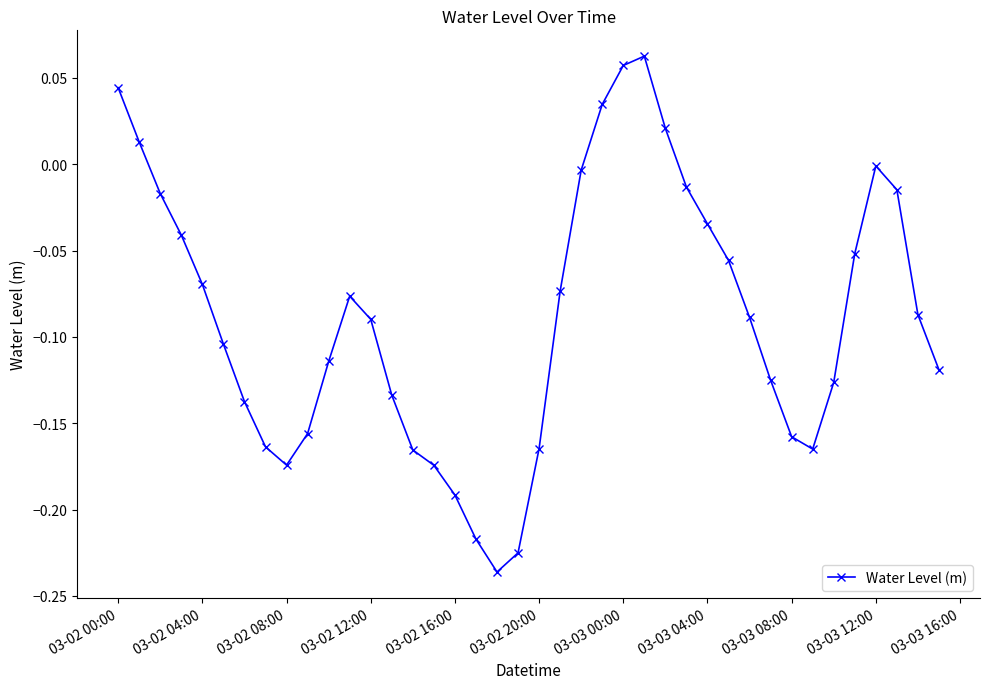

What is the difference between the maximum and minimum values?

0.3